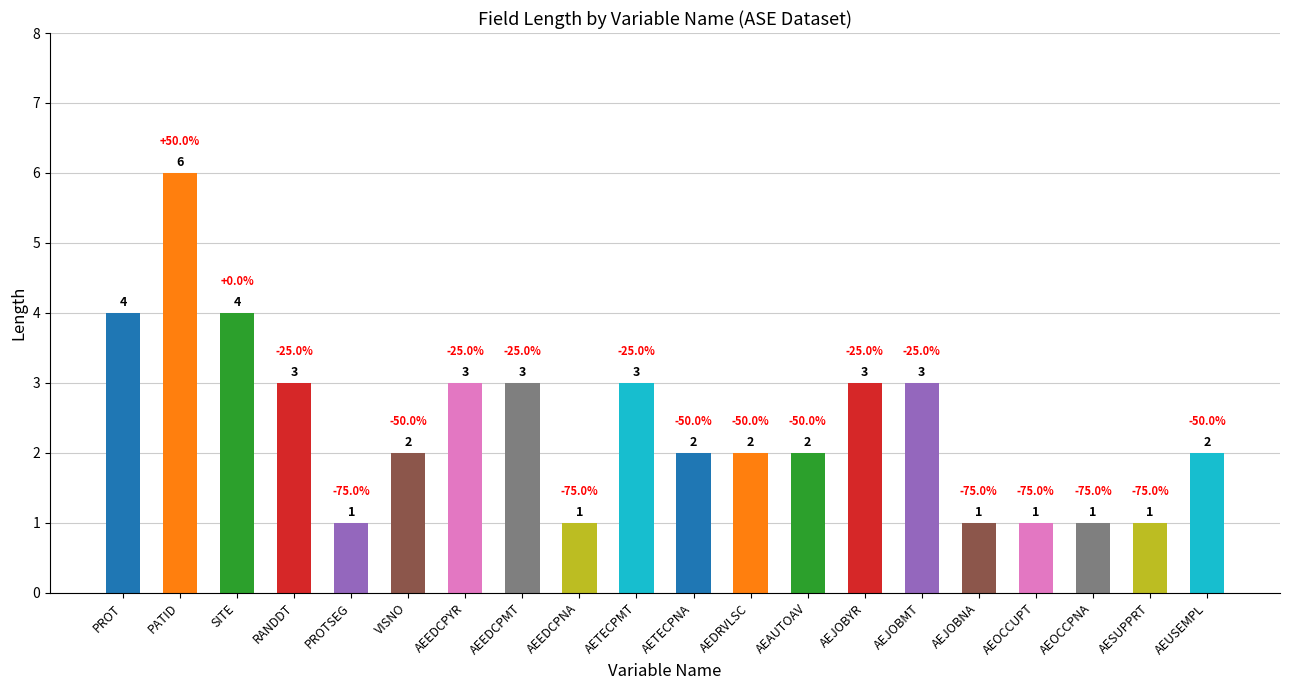

Does the chart contain any negative values?

No